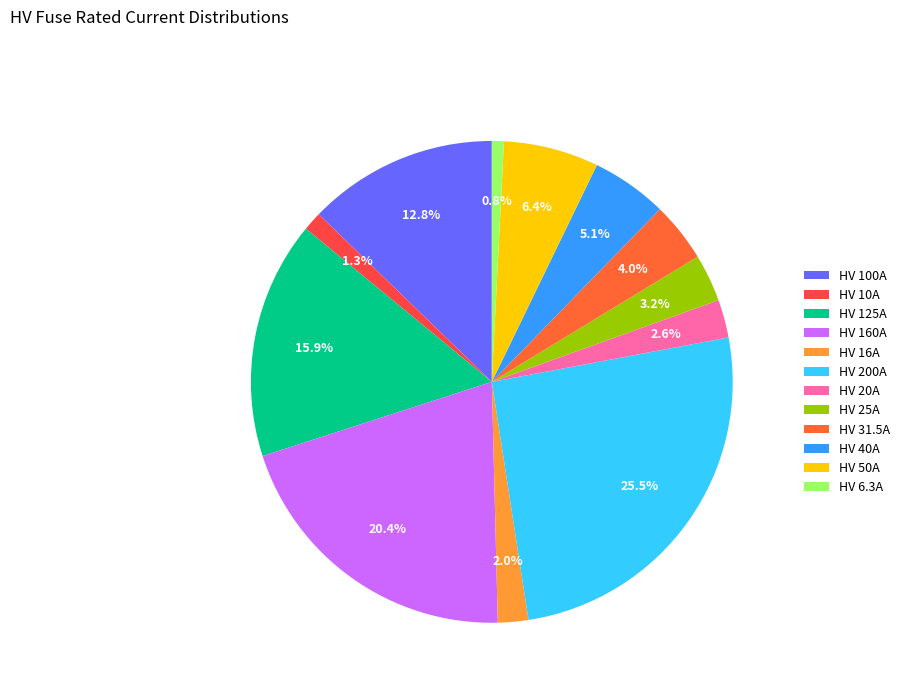

How many segments does this pie chart have?

12